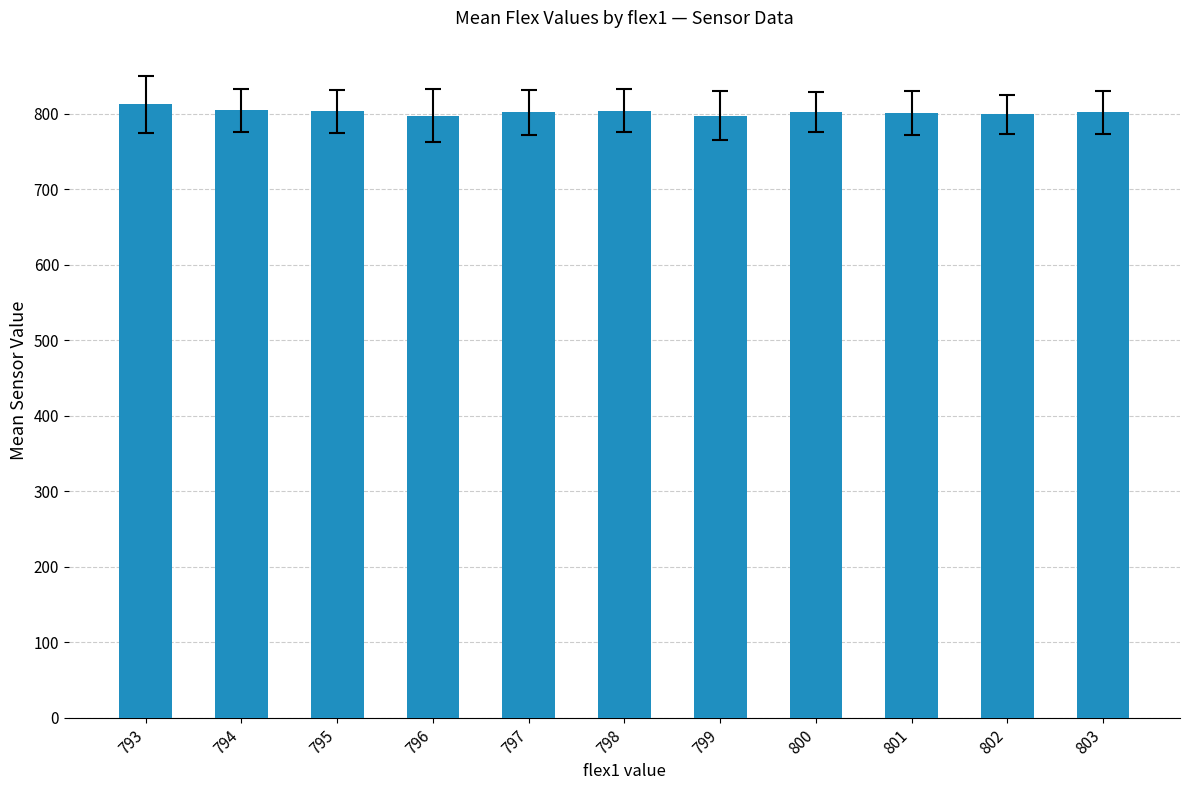

How many series are shown in this chart?

1